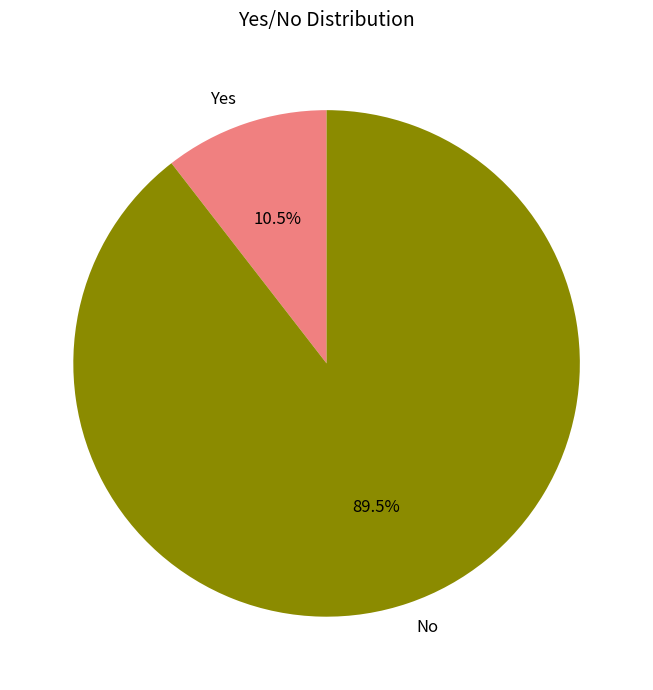

To the nearest percent, what is the difference between the No and Yes slice percentages?

79%